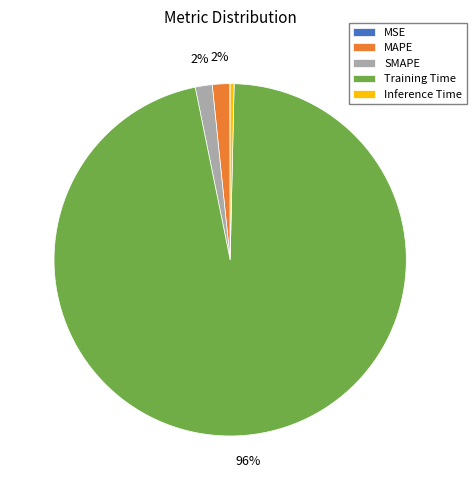

True or false: Training Time accounts for 84% of the total.

False